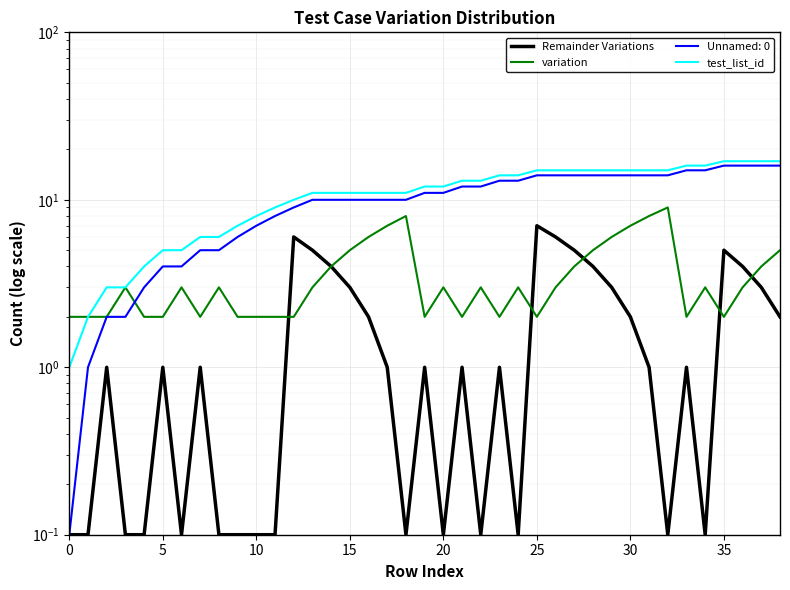

True or false: test_list_id and Remainder Variations cross at least once.

False